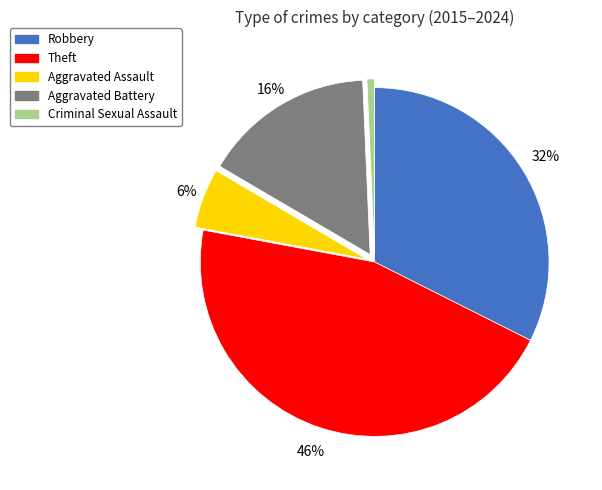

Is there any slice that represents more than half of the pie?

No